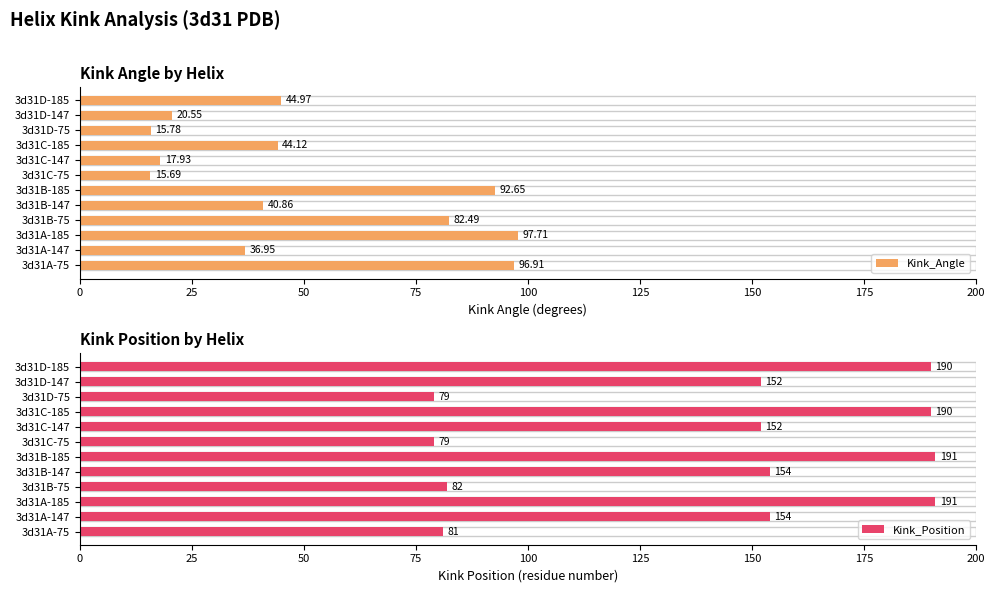

What is the maximum value for Kink_Position?

191.0